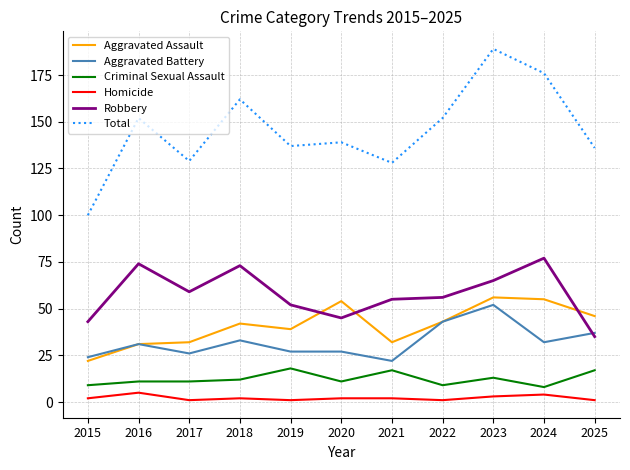

True or false: Criminal Sexual Assault and Aggravated Assault intersect in this chart.

False